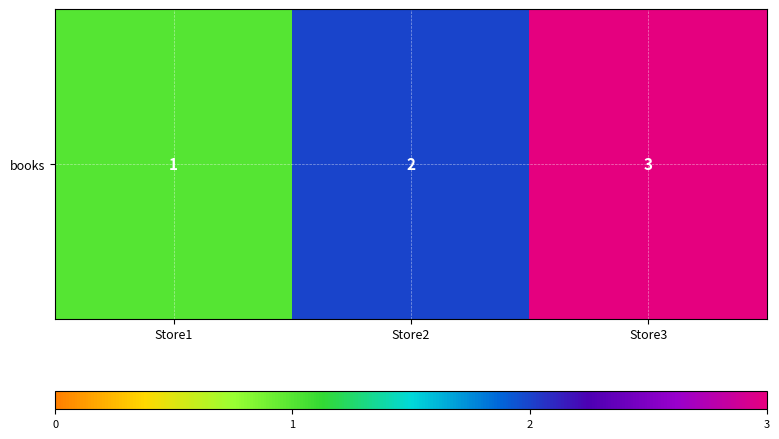

Rank the categories by value from lowest to highest.

Store1, Store2, Store3